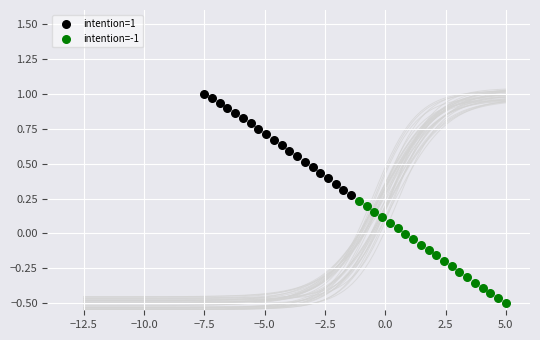

Which series reaches the maximum Y coordinate?

intention=1